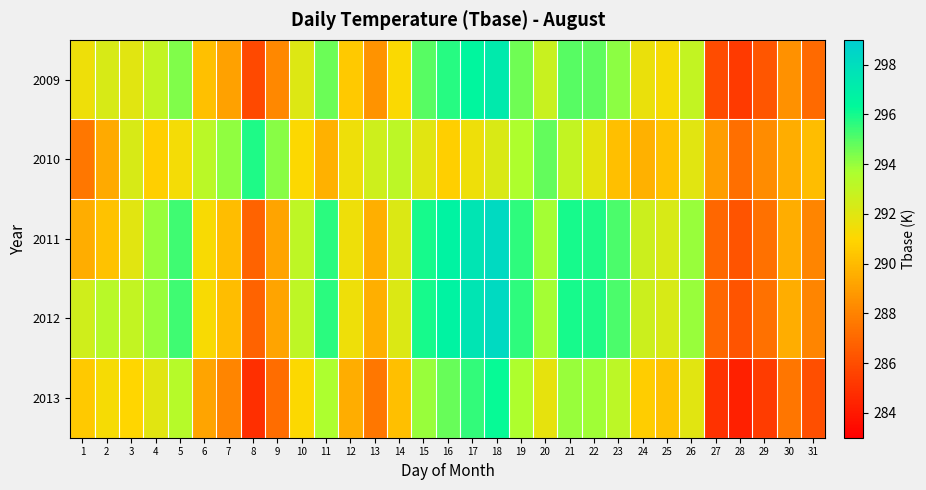

Reading left to right, list all the values displayed in this chart.

2009: 1=291.5	2=292.3	3=292.0	4=292.9	5=294.4	6=290.2	7=289.1	8=285.8	9=288.2	10=292.1	11=294.6	12=290.5	13=288.6	14=291.1	15=294.9	16=295.7	17=296.6	18=297.2	19=294.6	20=292.8	21=295.0	22=294.8	23=294.1	24=291.6	25=291.3	26=293.0	27=286.0	28=285.3	29=286.3	30=288.5	31=287.1
2010: 1=287.6	2=289.4	3=292.3	4=290.7	5=291.4	6=293.2	7=294.1	8=295.8	9=294.2	10=291.1	11=289.6	12=291.5	13=292.6	14=293.1	15=291.9	16=290.7	17=291.6	18=292.2	19=293.6	20=294.8	21=293.0	22=291.8	23=290.1	24=289.6	25=290.3	26=292.0	27=289.0	28=287.3	29=288.3	30=289.5	31=290.1
2011: 1=289.5	2=290.3	3=292.0	4=293.9	5=295.4	6=291.2	7=290.1	8=286.8	9=289.2	10=293.1	11=295.6	12=291.5	13=289.6	14=292.1	15=295.9	16=296.7	17=297.6	18=298.2	19=295.6	20=293.8	21=296.0	22=295.8	23=295.1	24=292.6	25=292.3	26=294.0	27=287.0	28=286.3	29=287.3	30=289.5	31=288.1
2012: 1=292.5	2=293.3	3=293.0	4=293.9	5=295.4	6=291.2	7=290.1	8=286.8	9=289.2	10=293.1	11=295.6	12=291.5	13=289.6	14=292.1	15=295.9	16=296.7	17=297.6	18=298.2	19=295.6	20=293.8	21=296.0	22=295.8	23=295.1	24=292.6	25=292.3	26=294.0	27=287.0	28=286.3	29=287.3	30=289.5	31=288.1
2013: 1=290.5	2=291.3	3=291.0	4=291.9	5=293.4	6=289.2	7=288.1	8=284.8	9=287.2	10=291.1	11=293.6	12=289.5	13=287.6	14=290.1	15=293.9	16=294.7	17=295.6	18=296.2	19=293.6	20=291.8	21=294.0	22=293.8	23=293.1	24=290.6	25=290.3	26=292.0	27=285.0	28=284.3	29=285.3	30=287.5	31=286.1